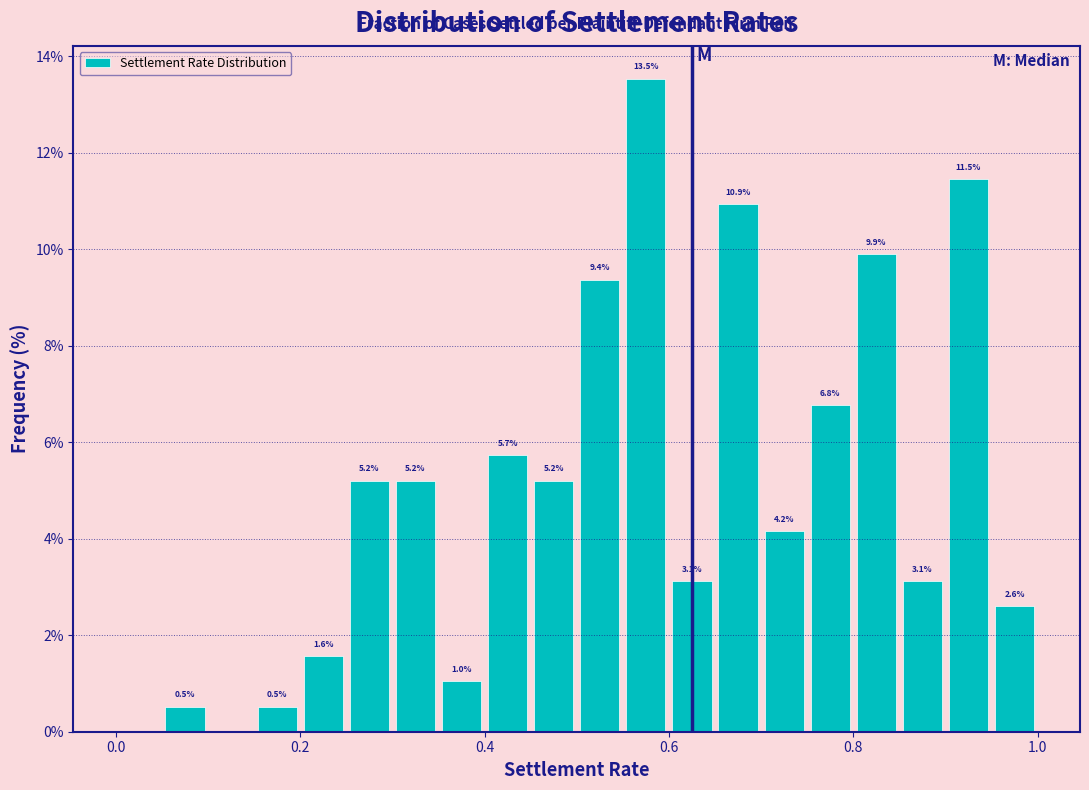

Read against the x-axis, roughly where is the centre of the tallest bar?

0.58